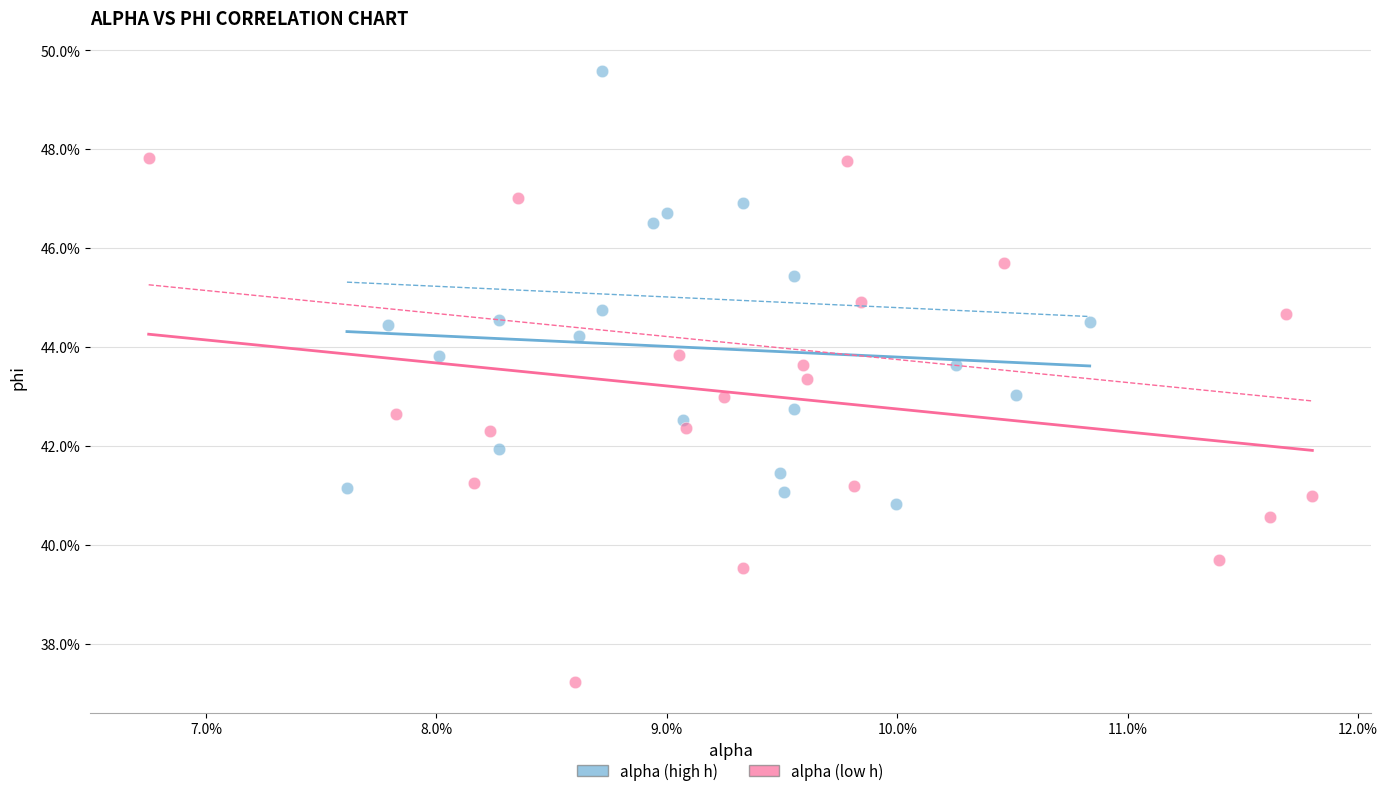

Which series has the largest Y range (max minus min)?

alpha (low h)